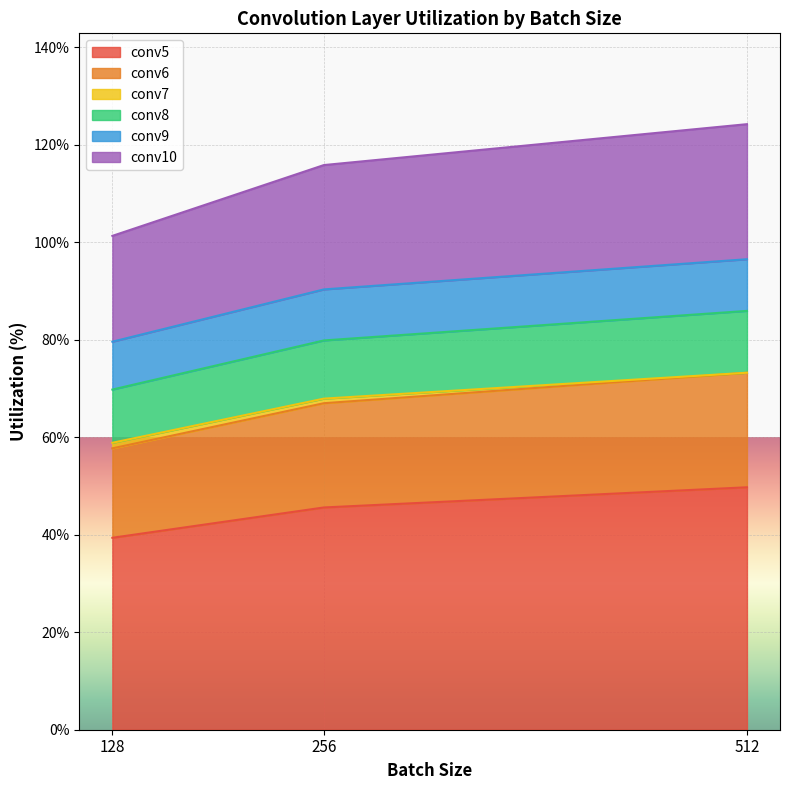

The value of conv5 at 128 is 39.4. True or false?

True